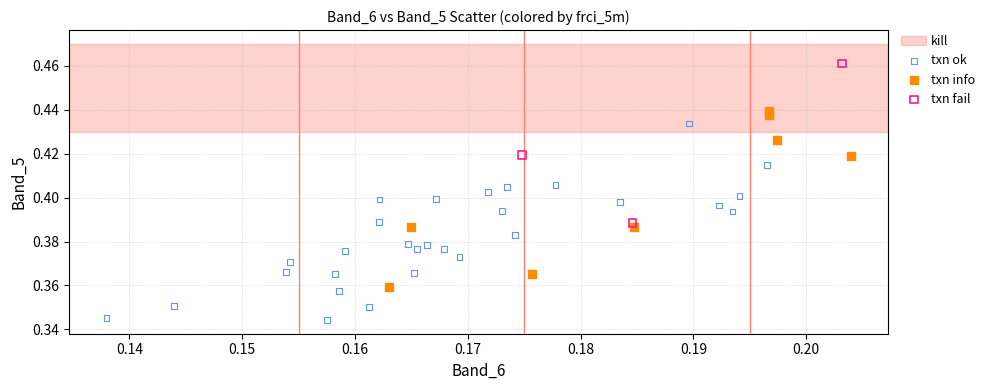

Which series reaches the minimum Y coordinate?

txn ok